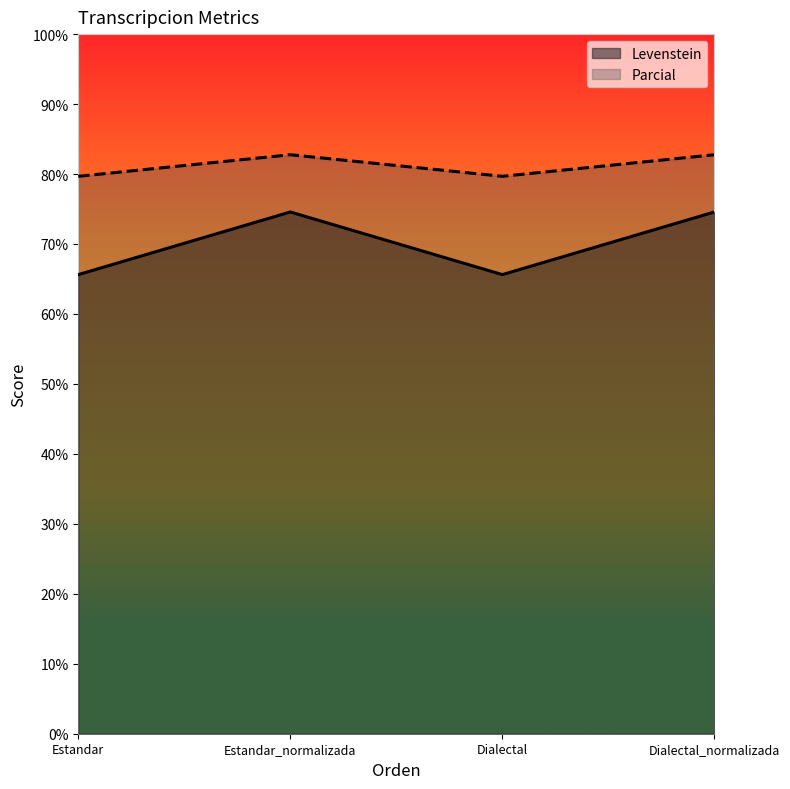

What position from the left is Dialectal_normalizada?

4